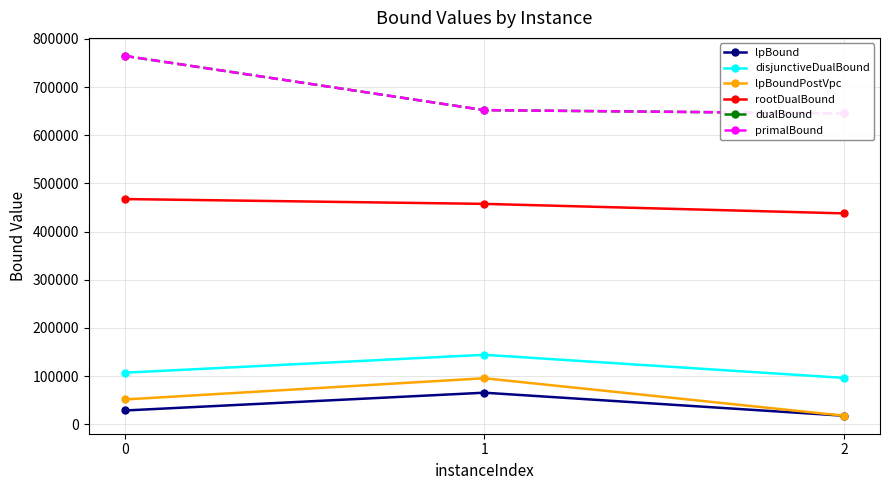

Reading left to right, transcribe all the data shown in this chart.

lpBound: 0=28694.0	1=65637.0	2=17824.8
disjunctiveDualBound: 0=107128.7	1=144289.4	2=96355.0
lpBoundPostVpc: 0=51563.0	1=95643.9	2=17824.8
rootDualBound: 0=467579.9	1=457574.4	2=437849.0
dualBound: 0=764695.8	1=652111.1	2=645429.0
primalBound: 0=764772.0	1=652156.0	2=645477.2